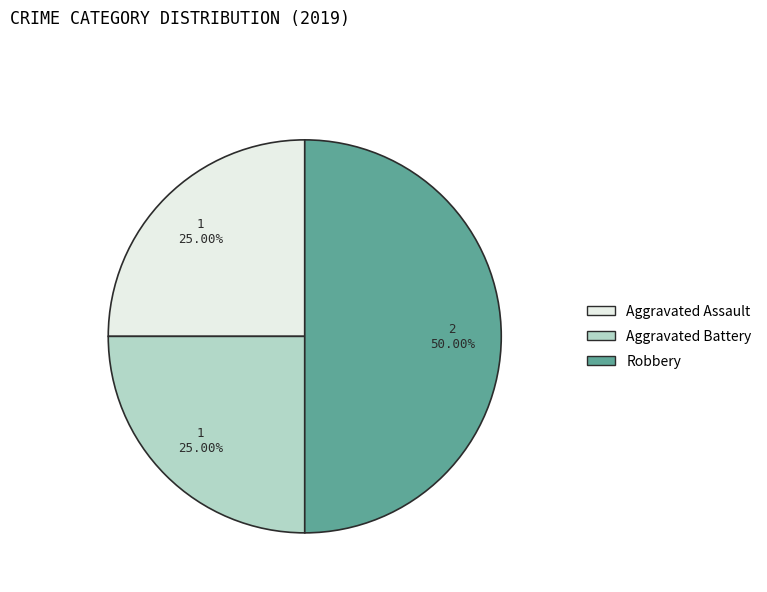

How many slices are in this pie chart?

3